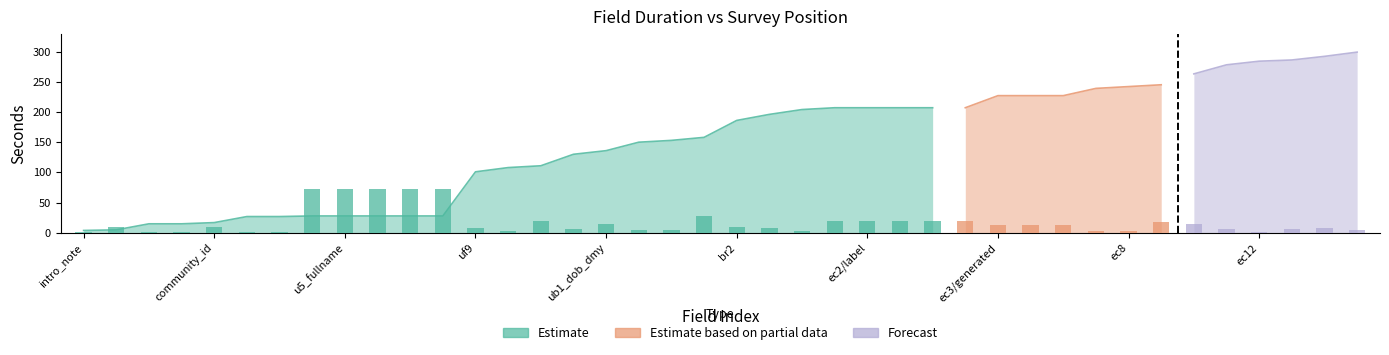

What is the difference between the highest and lowest values at intro_note?

3